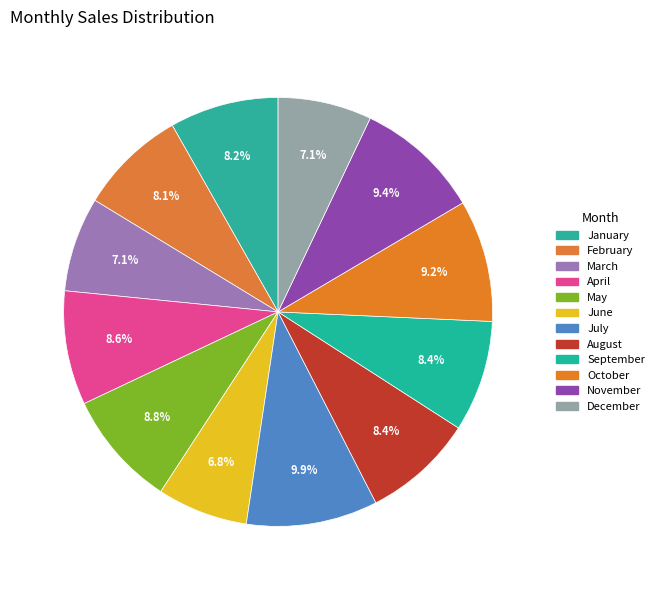

Do March and September together represent more than half of the pie?

No